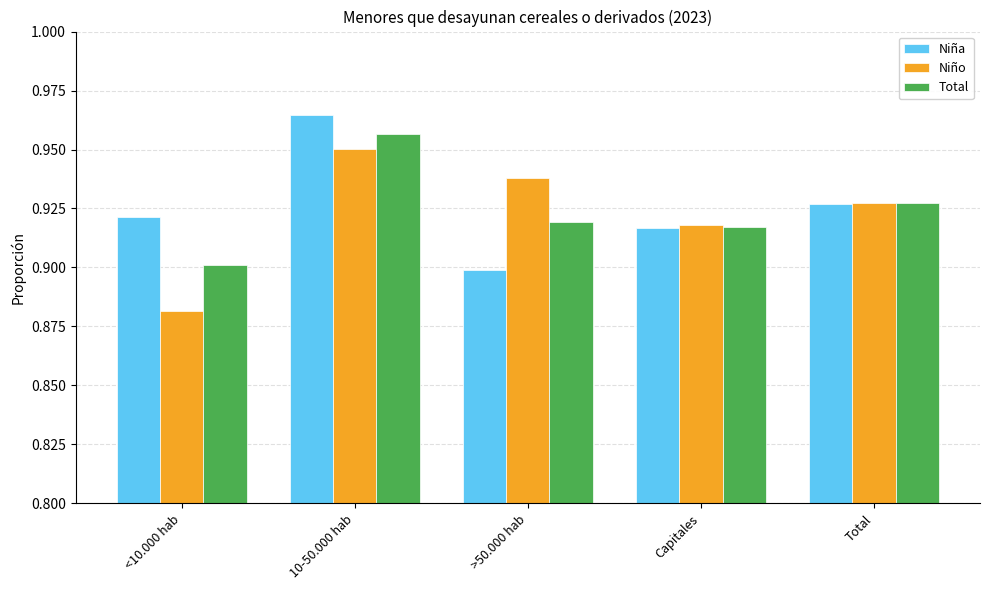

What is the difference between the maximum and minimum values in the Total series?

0.1